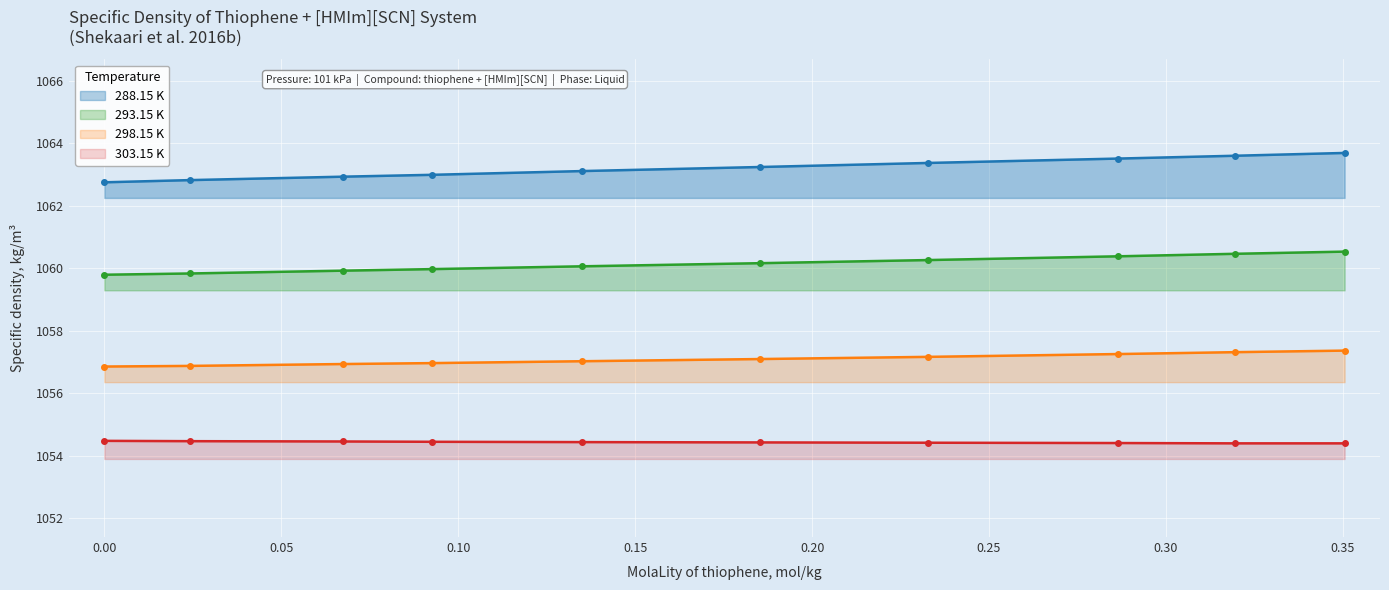

Between 0.3505 and 0.2329, which is larger?

0.3505